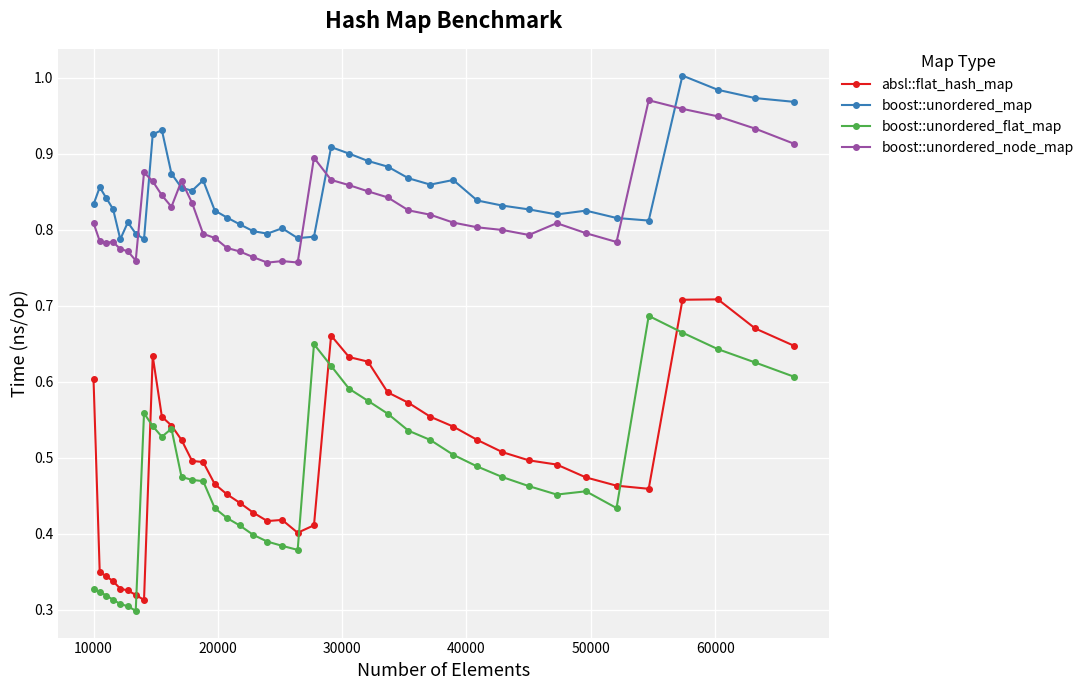

At how many categories does at least one series exceed 0?

40